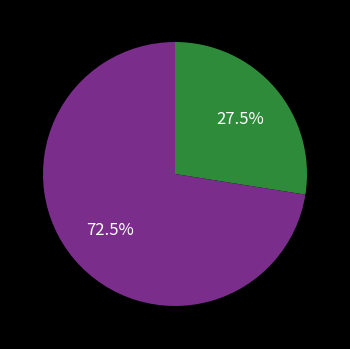

Is there any slice that represents more than half of the pie?

Yes